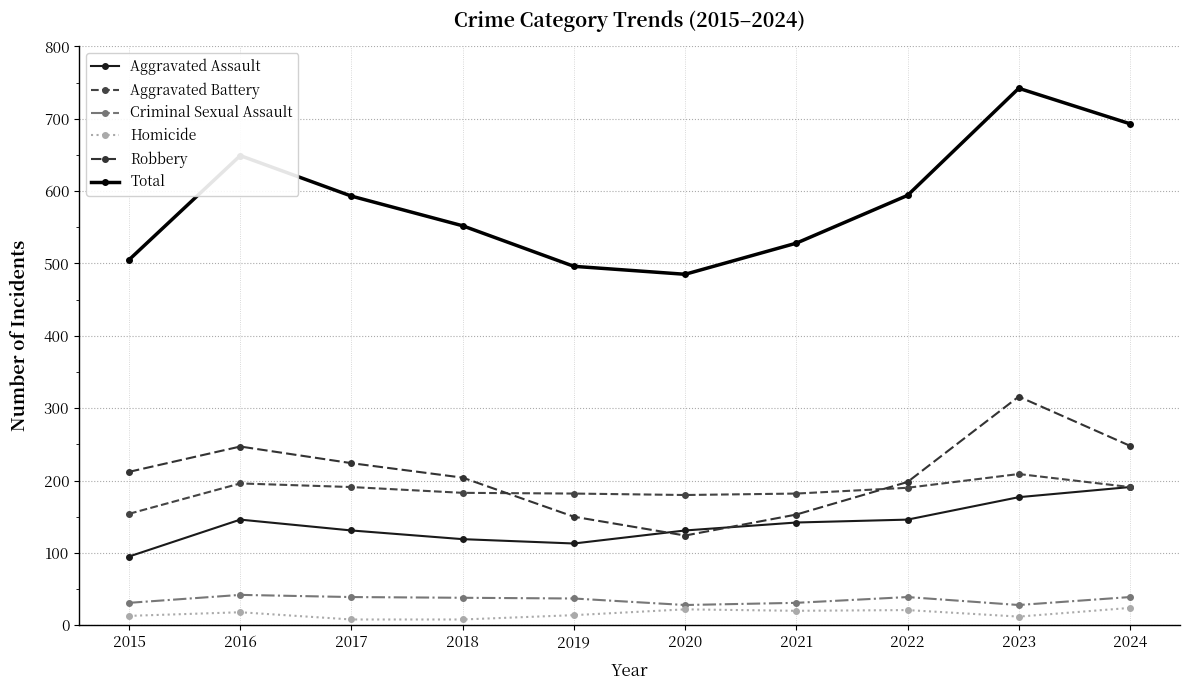

How many data points does each series have?

10